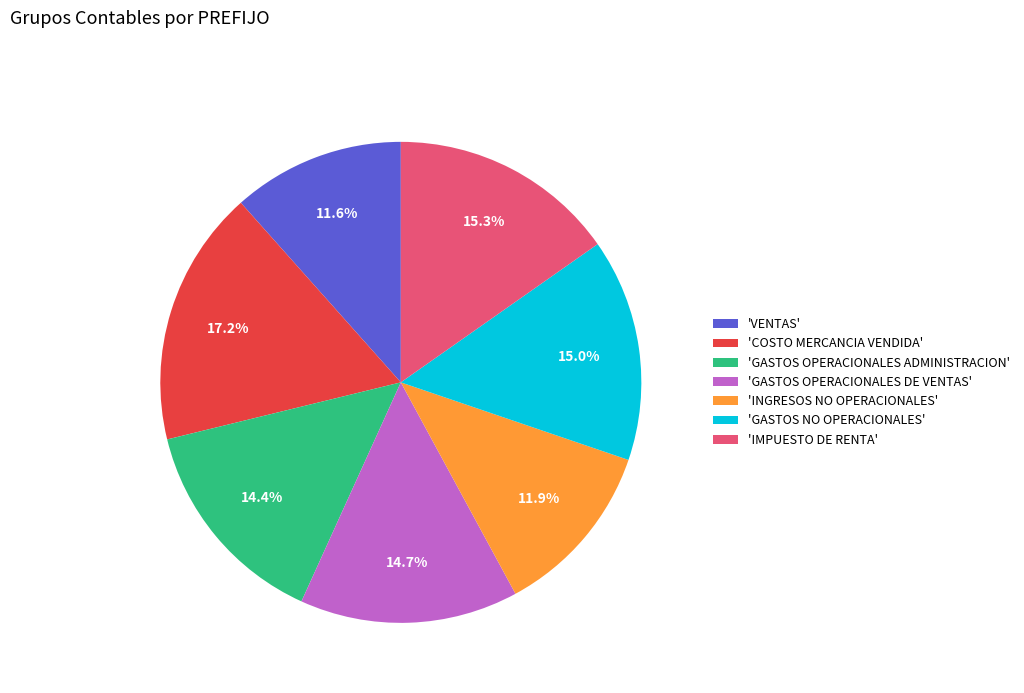

Which category has the biggest portion of the pie?

'COSTO MERCANCIA VENDIDA'